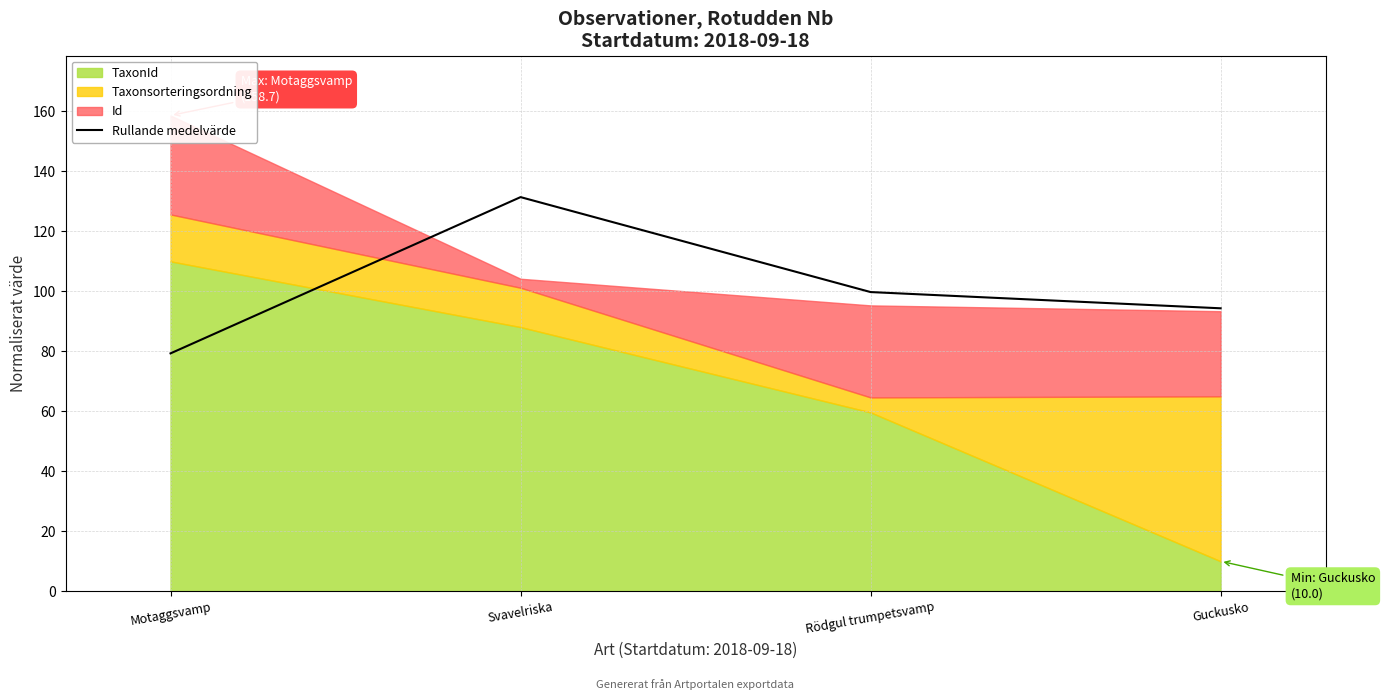

Reading left to right, what are all the values shown in this chart?

Motaggsvamp=79.3	Svavelriska=131.4	Rödgul trumpetsvamp=99.8	Guckusko=94.4